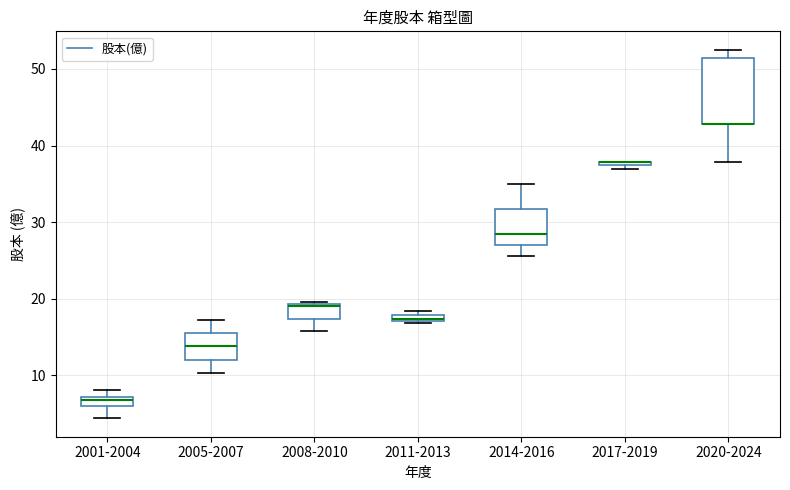

Where is the lower edge of the box for 2008-2010 on the y-axis? The values are not printed on the chart, so give them approximately, as read against the axis.

17